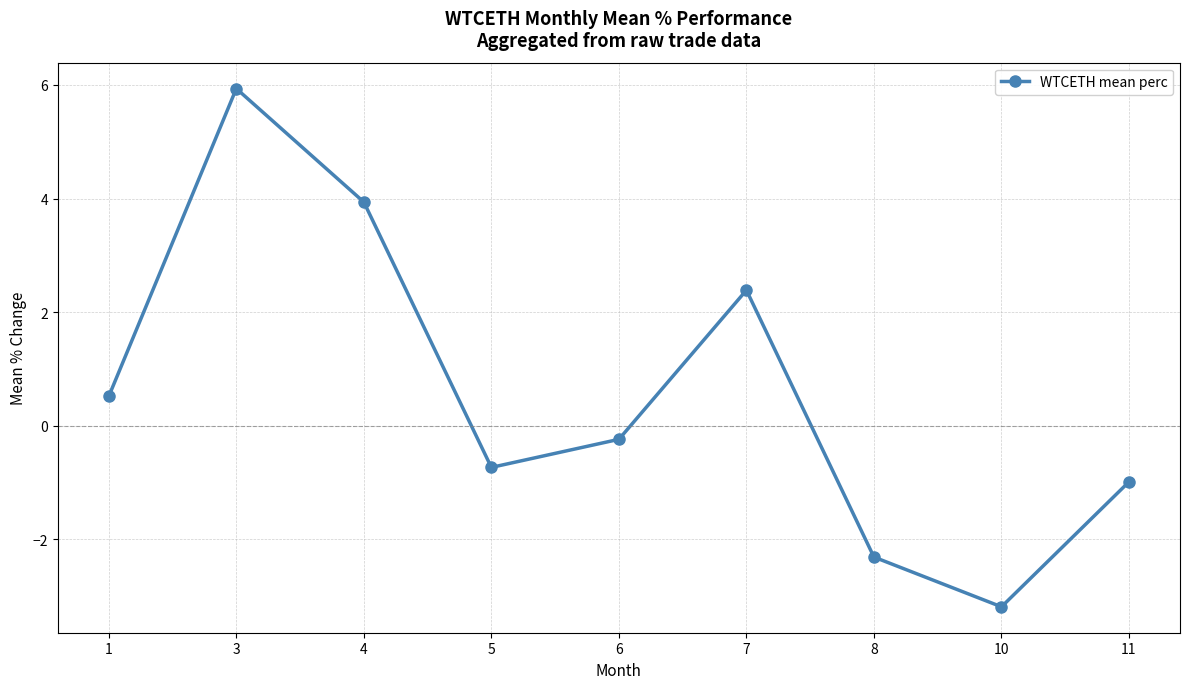

Rank the categories by value from highest to lowest.

3, 4, 7, 1, 6, 5, 11, 8, 10